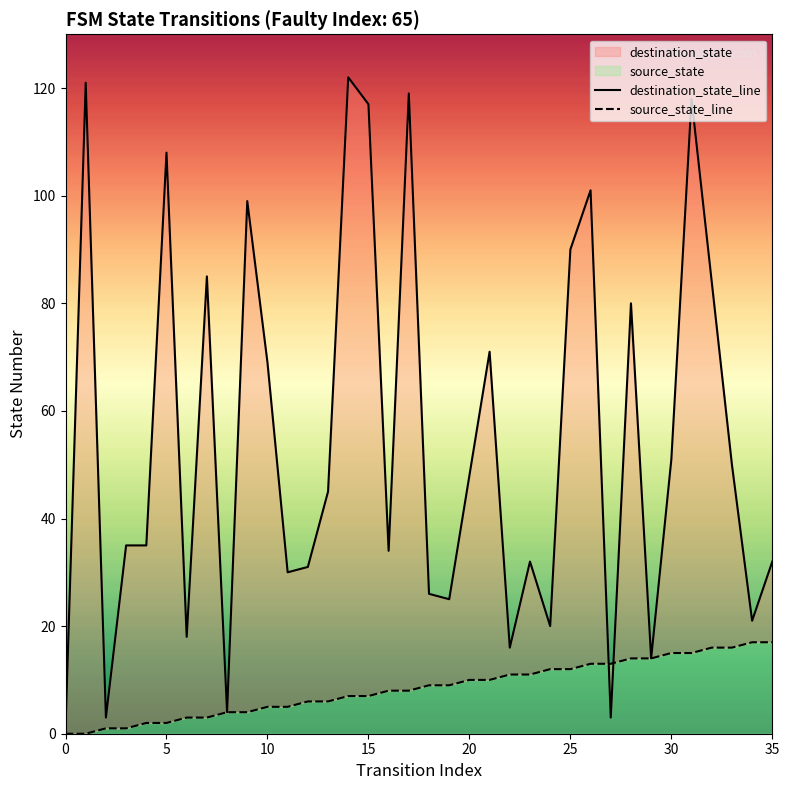

Rank the series by their average value, from lowest to highest.

source_state_line, destination_state_line